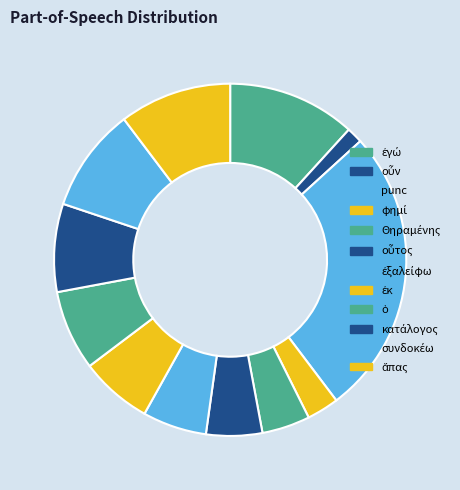

Count the number of slices in the pie.

12